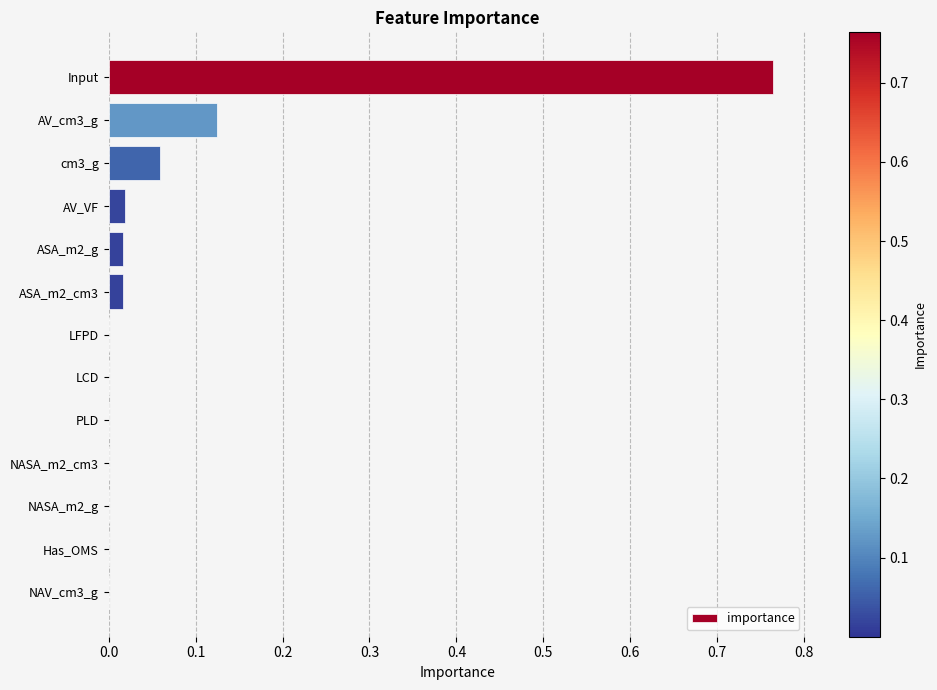

What is the sum of all values?

1.0